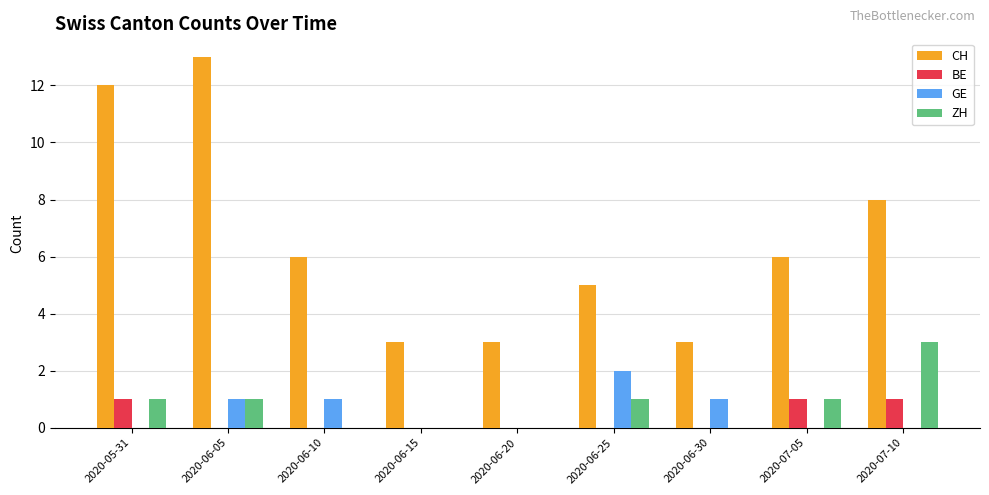

What is the highest value of the BE series?

1